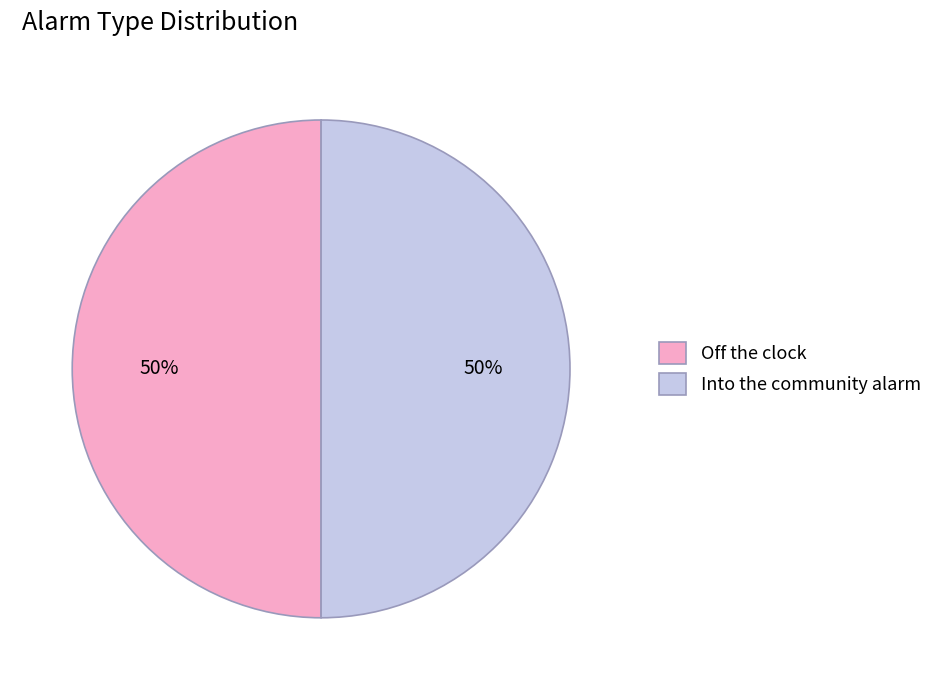

To the nearest percent, what portion does Off the clock represent?

50%